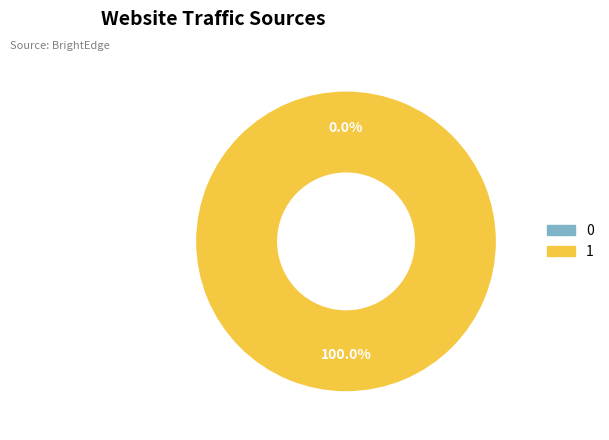

Which category accounts for the majority?

1